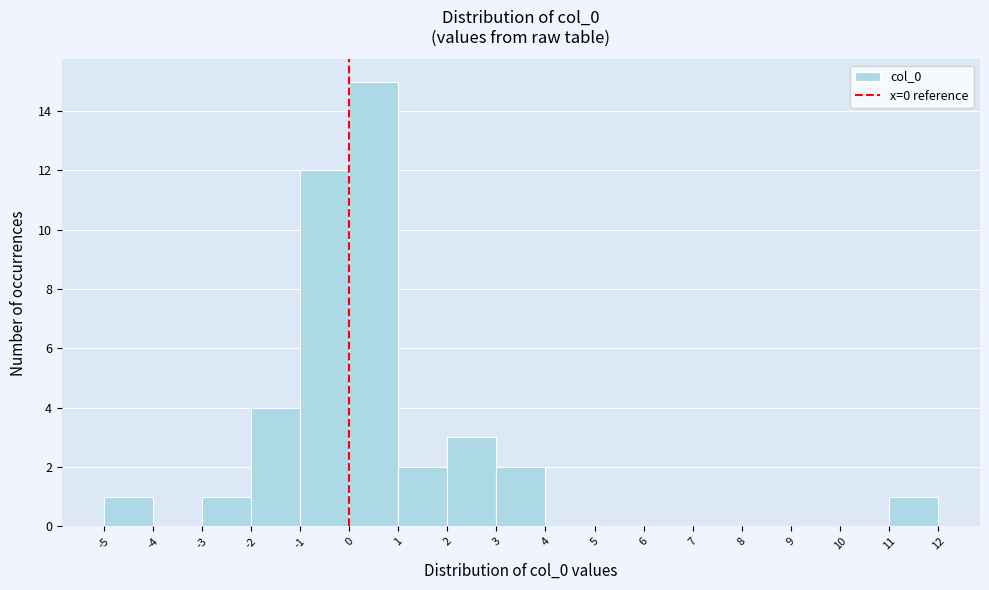

Reading left to right, list every bar in this chart as the range it spans on the x-axis followed by its height. The values are not printed on the chart, so give them approximately, as read against the axis.

-5 to -4: 1
-4 to -3: 0
-3 to -2: 1
-2 to -1: 4
-1 to 0: 12
0 to 1: 15
1 to 2: 2
2 to 3: 3
3 to 4: 2
4 to 5: 0
5 to 6: 0
6 to 7: 0
7 to 8: 0
8 to 9: 0
9 to 10: 0
10 to 11: 0
11 to 12: 1